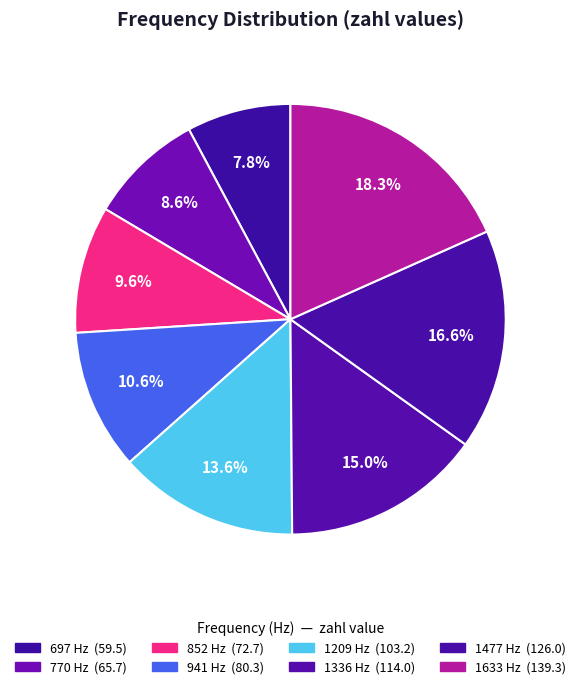

Is 697 the majority of the pie?

No